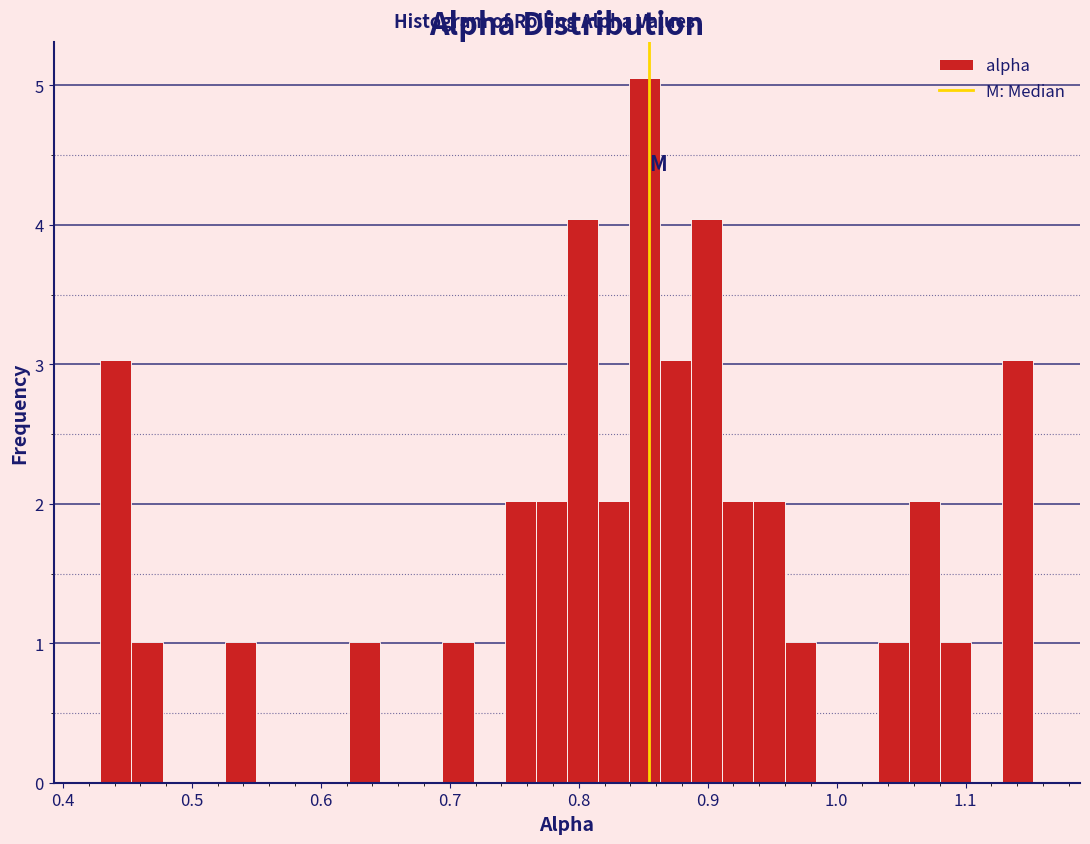

Read against the x-axis, roughly where is the centre of the tallest bar?

0.85